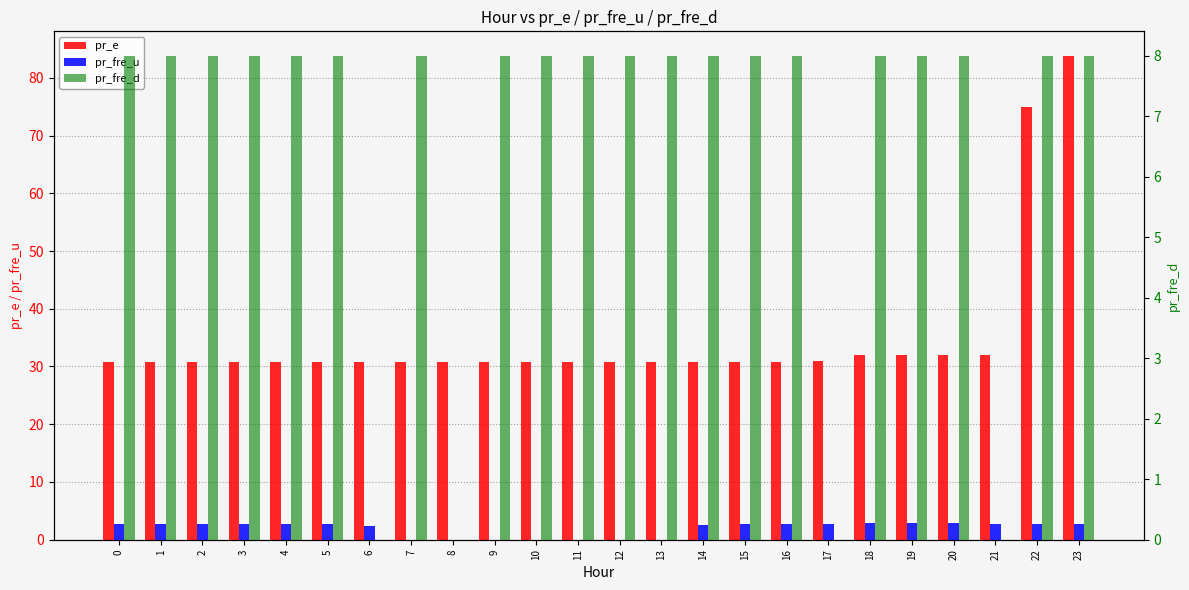

How many bars are there in each group?

3